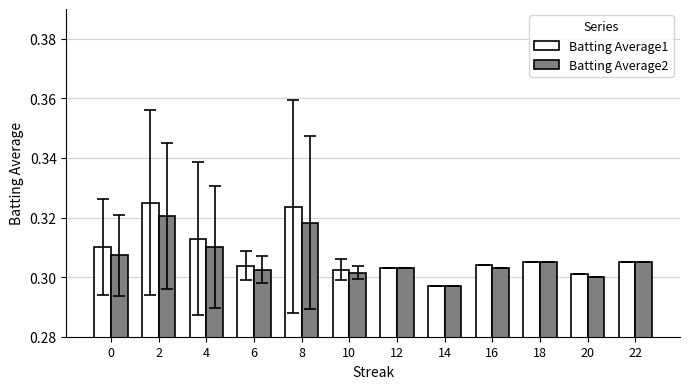

Rank the series by their maximum value, from lowest to highest.

Batting Average2, Batting Average1